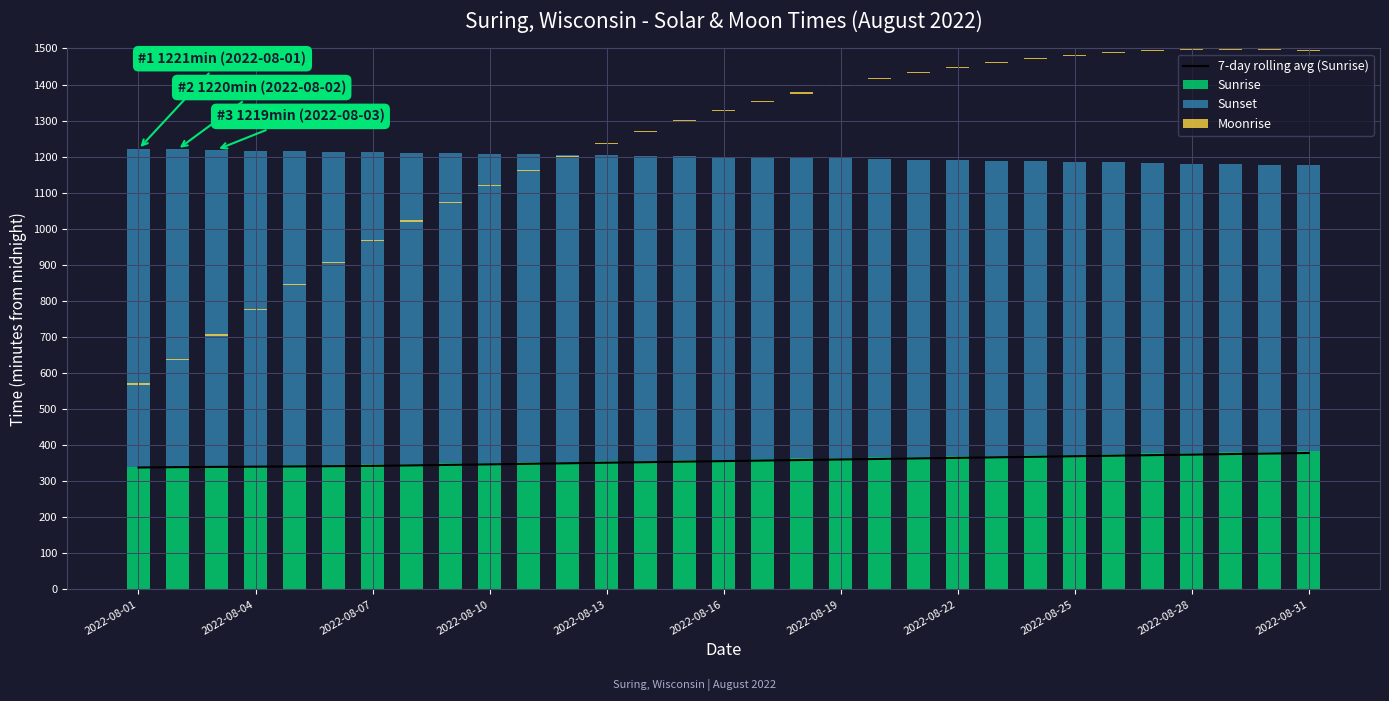

Which series has the largest range (max minus min)?

Sunset